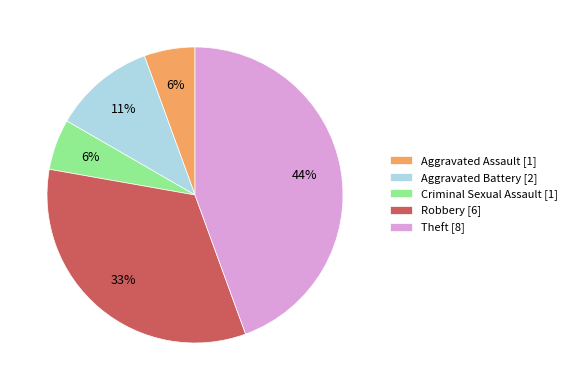

True or false: Theft [8] accounts for 44% of the total.

True